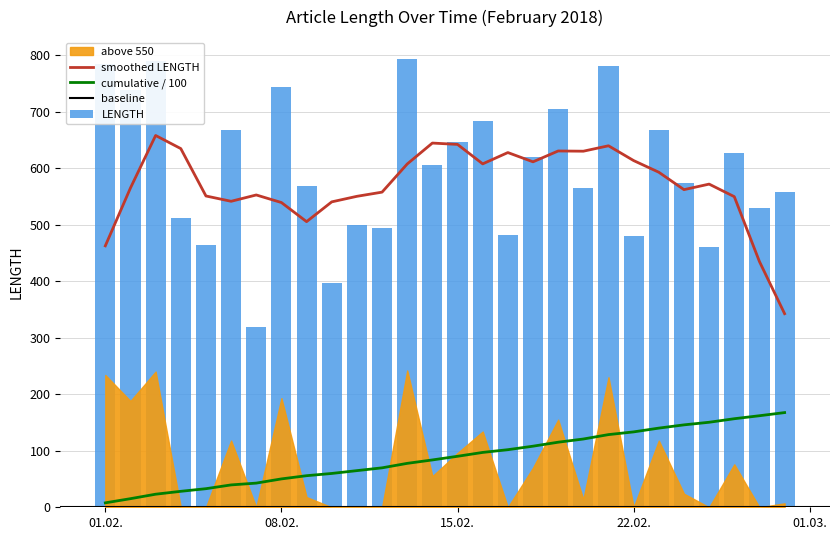

What is the ratio of the value at 2018-02-28 to the value at 2018-02-19?

0.8